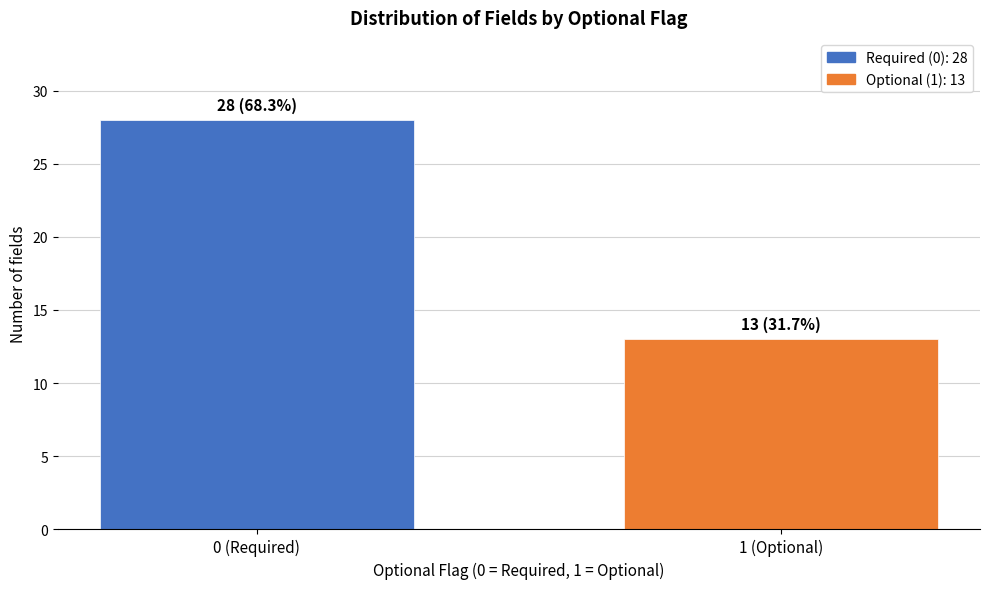

Reading left to right, extract all data points from this chart.

28	13